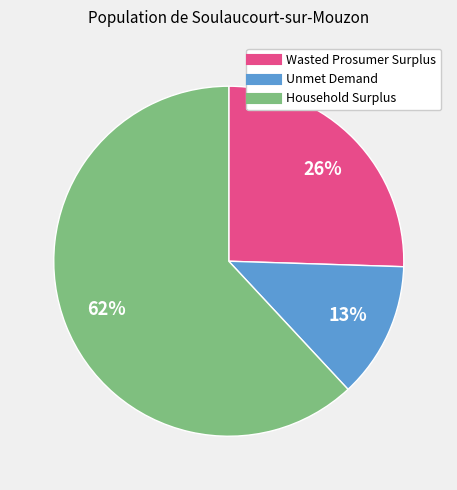

What is the largest slice in the pie chart?

Household Surplus